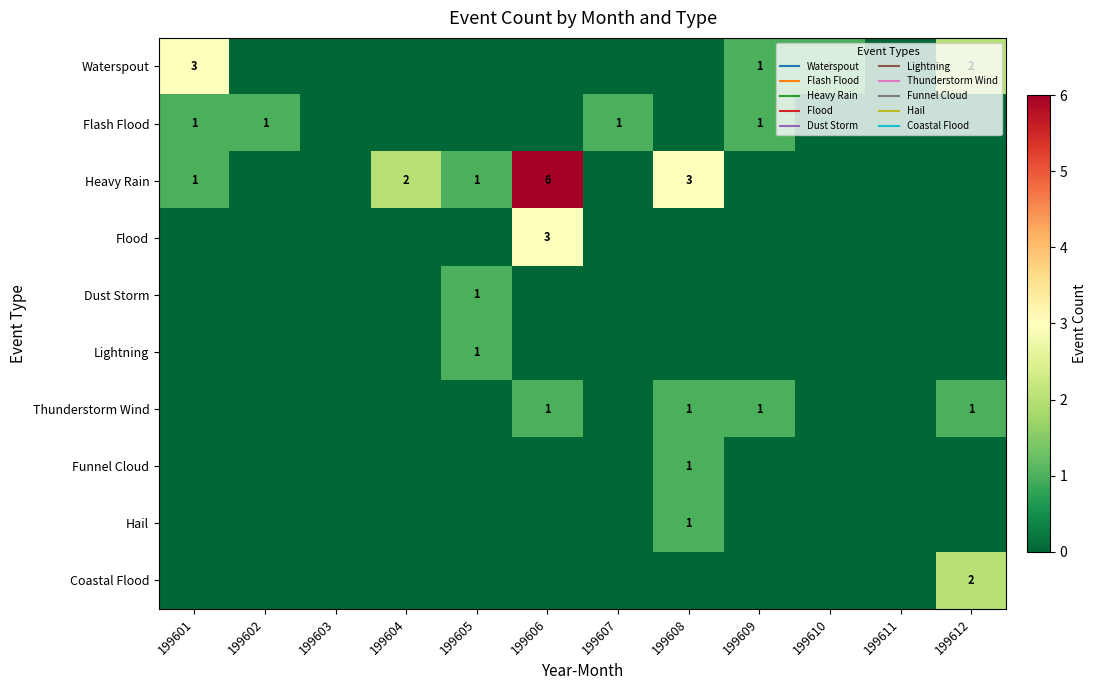

Count the Flood values in the range 0 to 1.

11